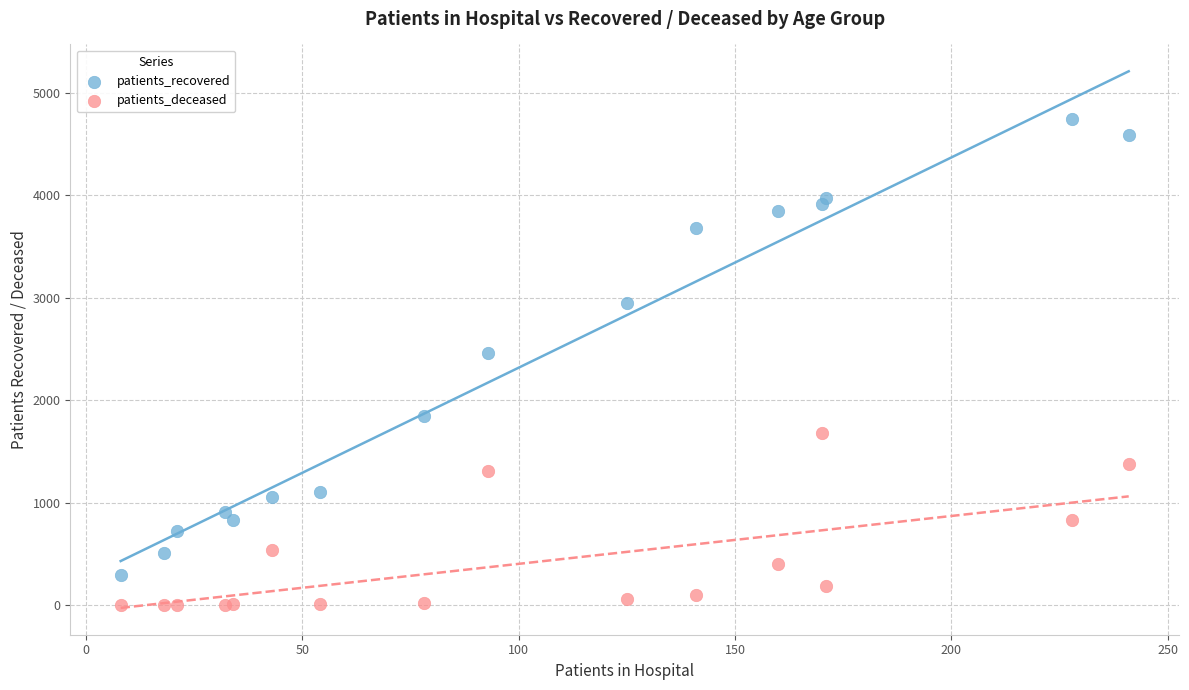

Which series contains the lowest Y value?

patients_deceased